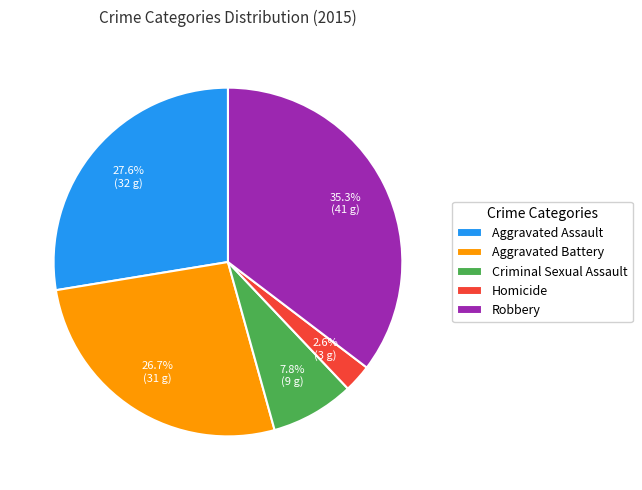

To the nearest percent, what portion does Aggravated Assault represent?

28%